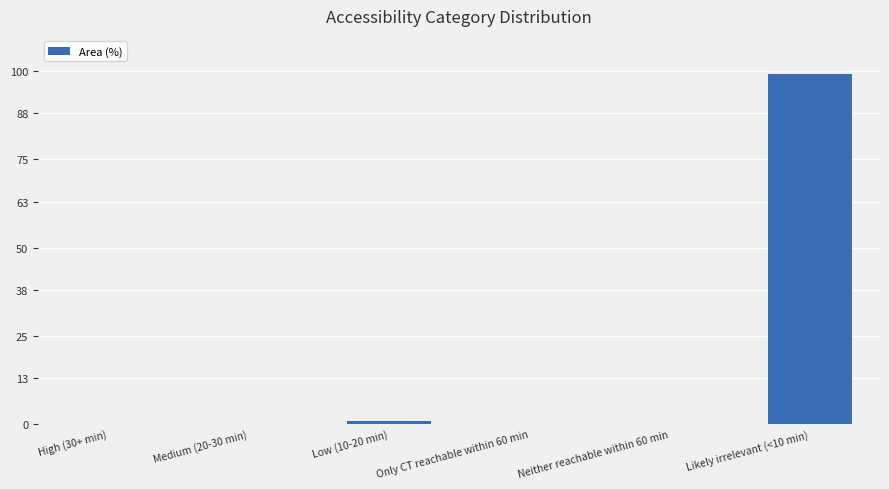

True or false: the data shows 0.8 at Low (10-20 min).

True